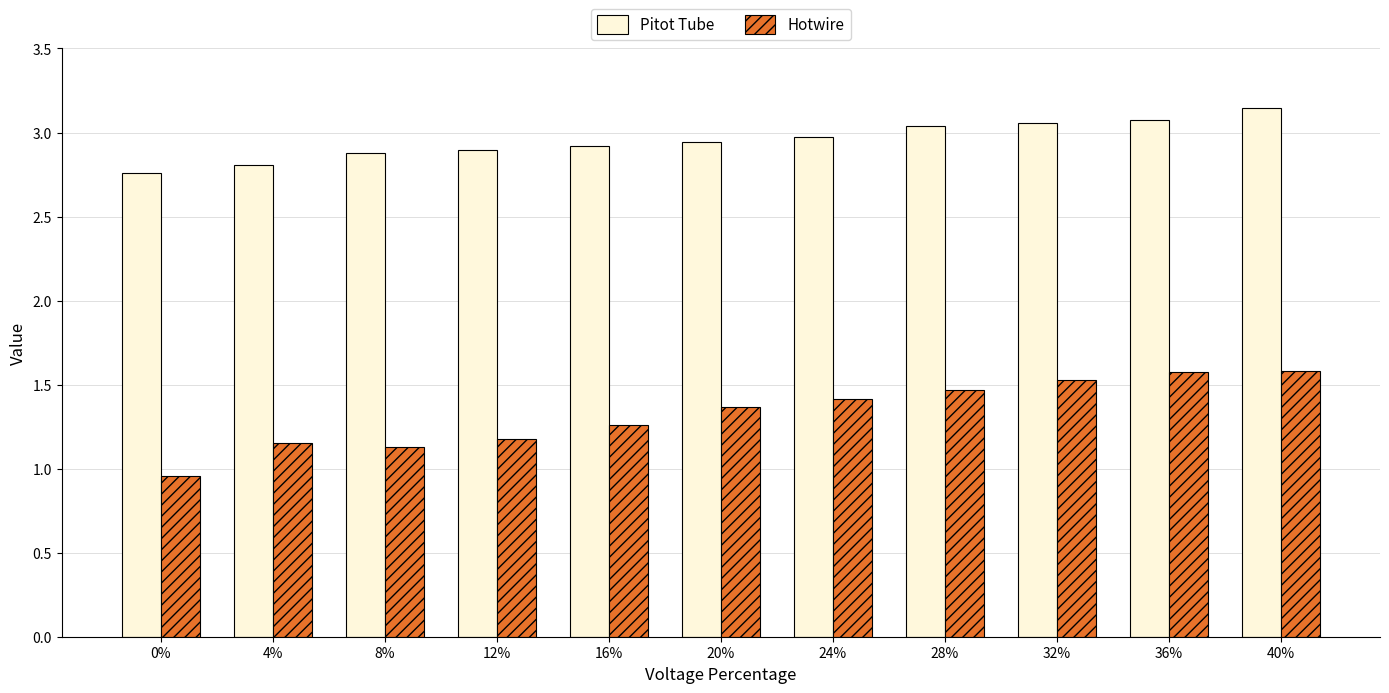

What is the label of the 3rd bar from the left?

8%